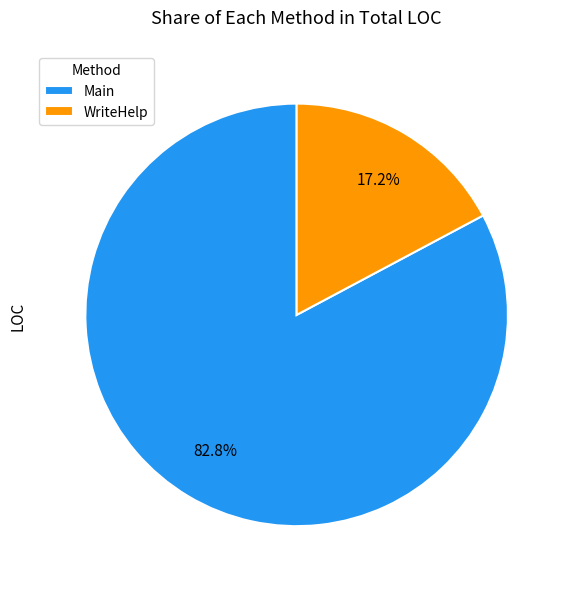

Is there any slice that represents more than half of the pie?

Yes